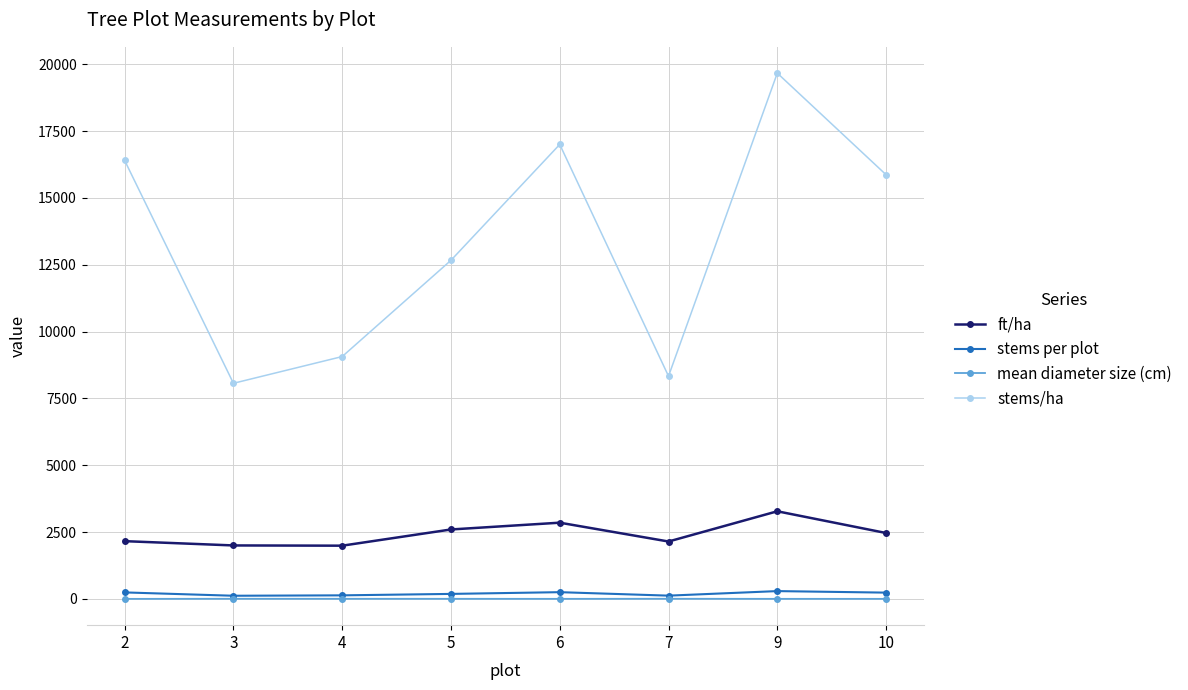

Read the ft/ha value at 7.

2149.4